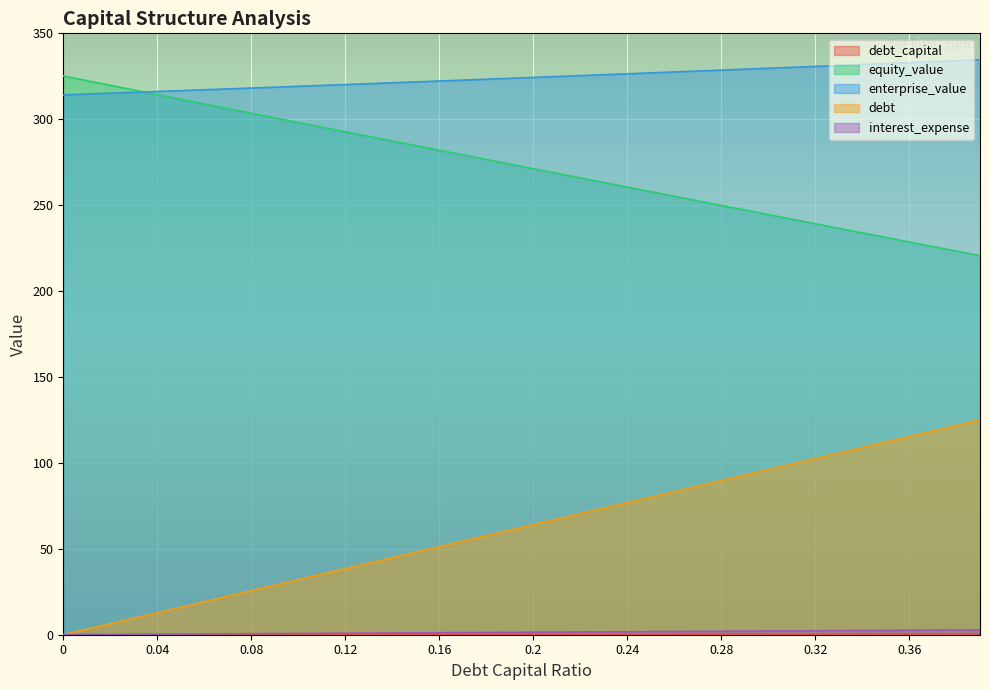

What is the total value across all series at 0.07?

646.9